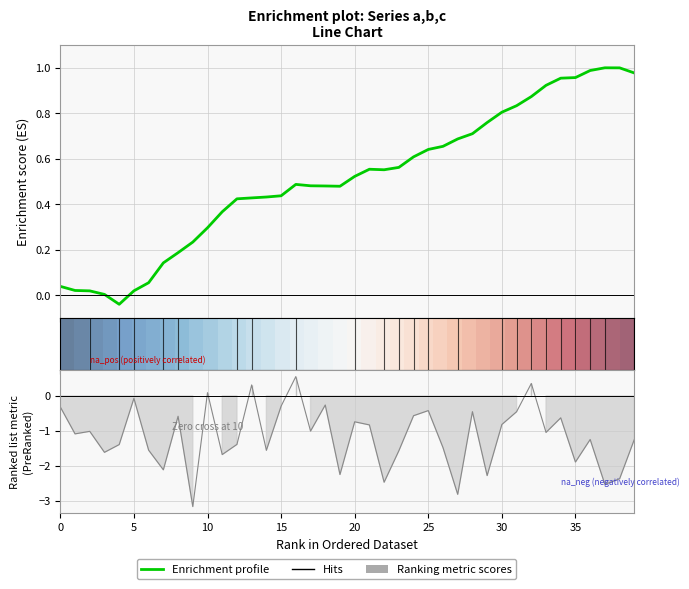

What is the difference between the maximum and minimum values in the Enrichment profile series?

1.0